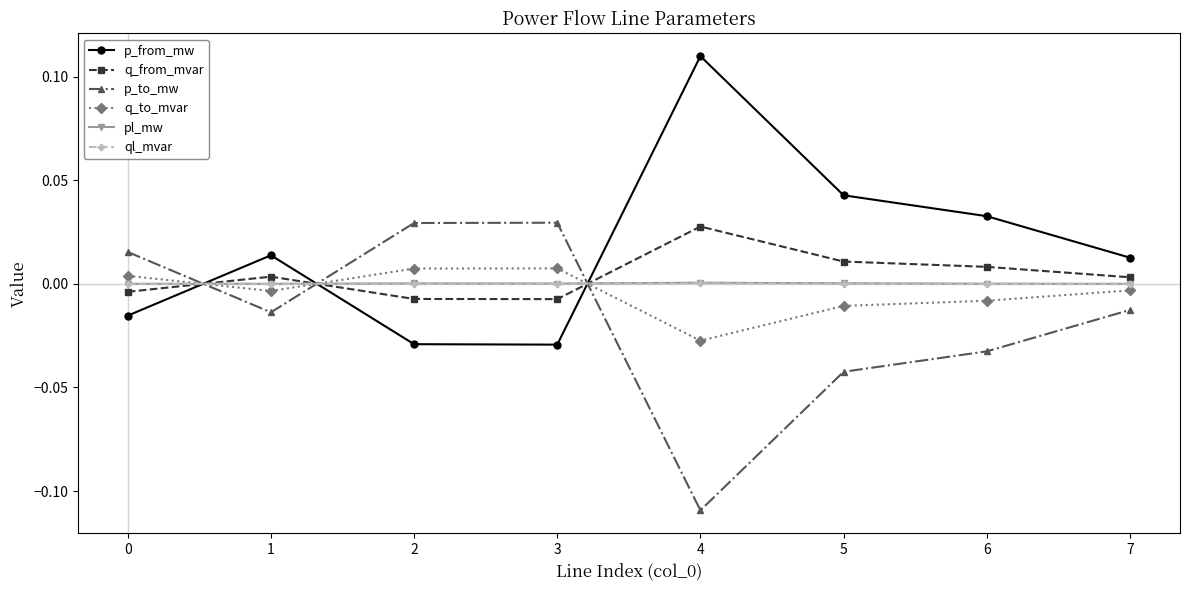

Is this an area chart (filled region under the line)?

No